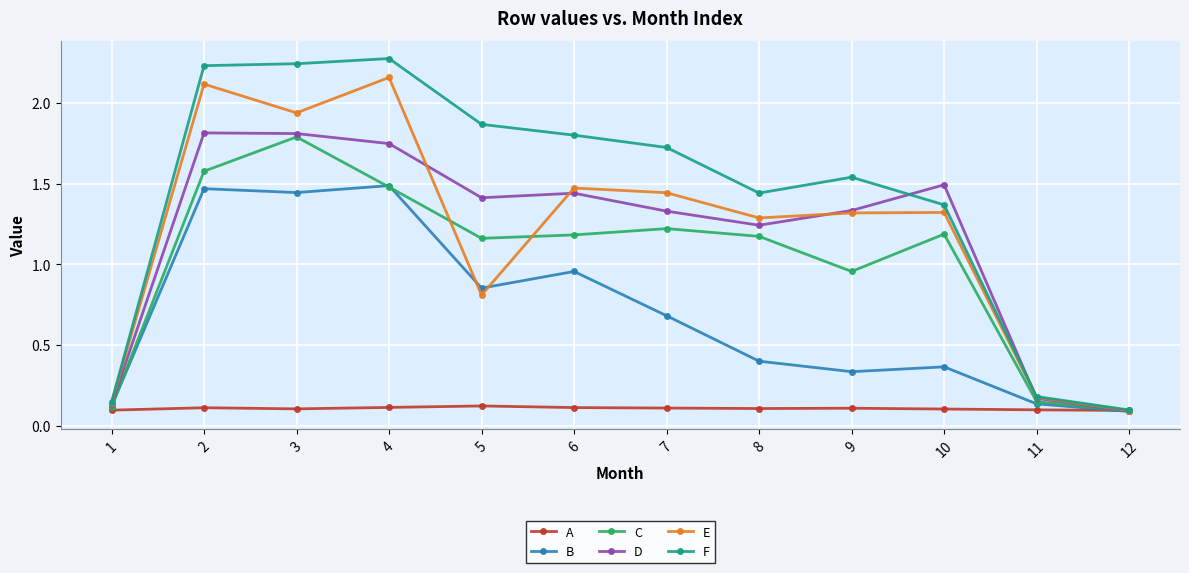

Which series has the largest total across all categories?

F